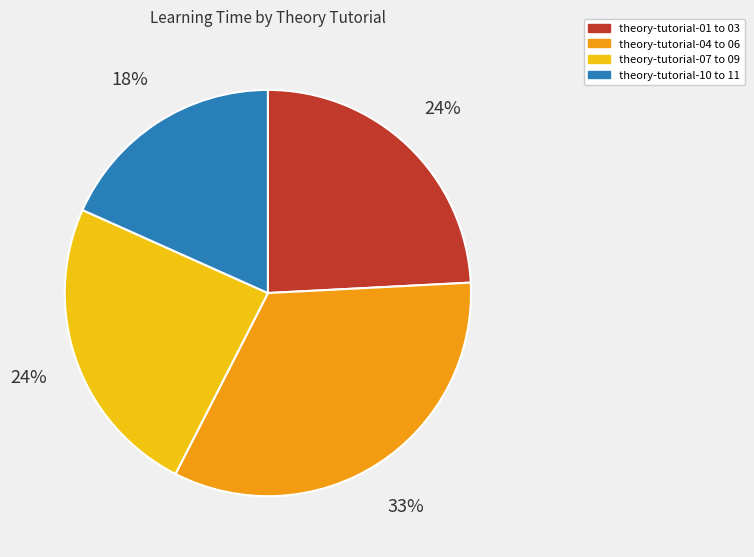

Is there any slice that represents more than half of the pie?

No